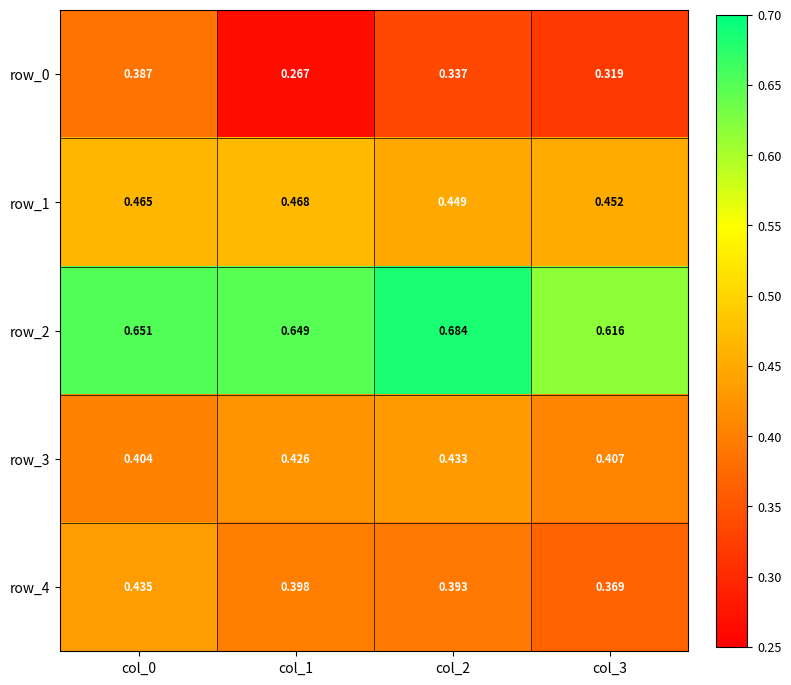

Rank the series by their maximum value, from lowest to highest.

row_0, row_3, row_4, row_1, row_2